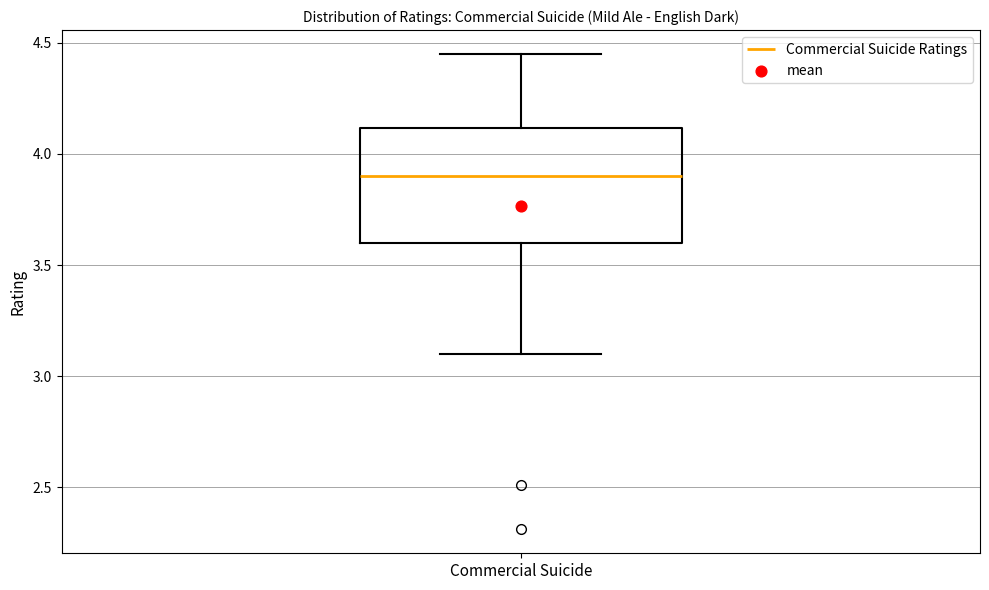

Transcribe this box plot: give where the median line is, the range the box spans, and where the two whiskers end, as read against the y-axis. The values are not printed on the chart, so give them approximately, as read against the axis.

median 3.90, box 3.60 to 4.10, whiskers 3.10 to 4.45